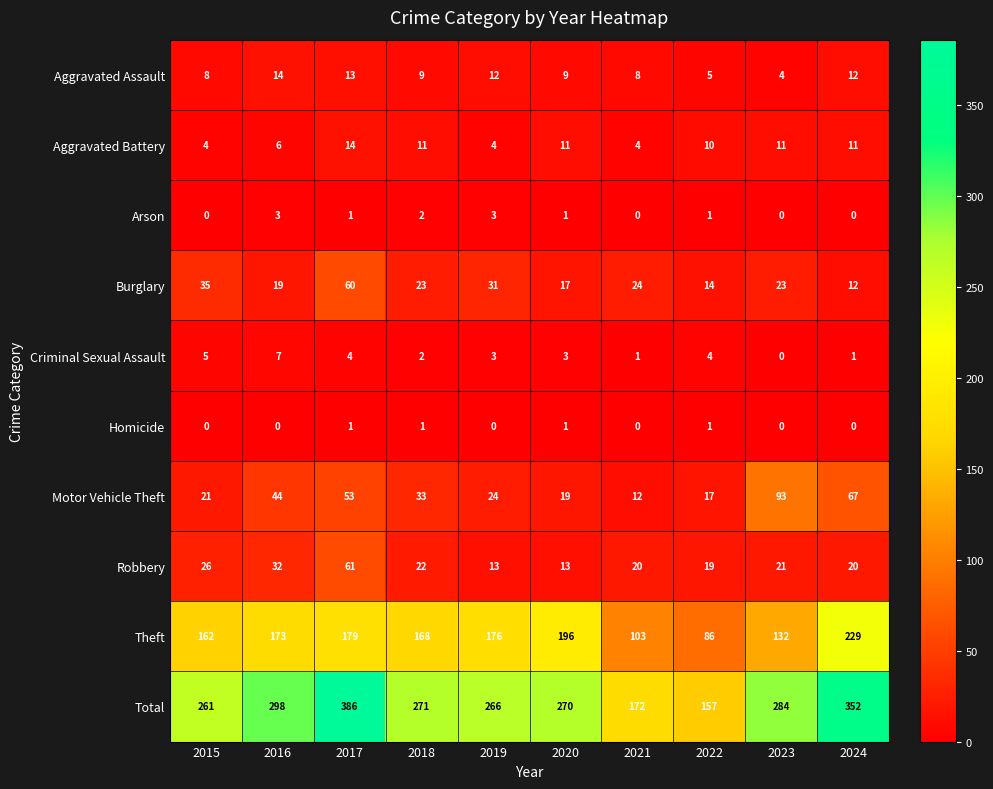

What is the average value of the Criminal Sexual Assault series?

3